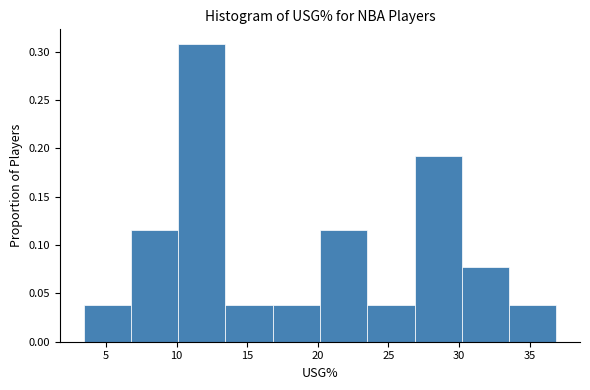

How tall is the bar that spans 3.40 to 6.75 on the x-axis? Neither the bar edges nor the heights are printed on the chart, so give them approximately, as read against the axes.

0.040